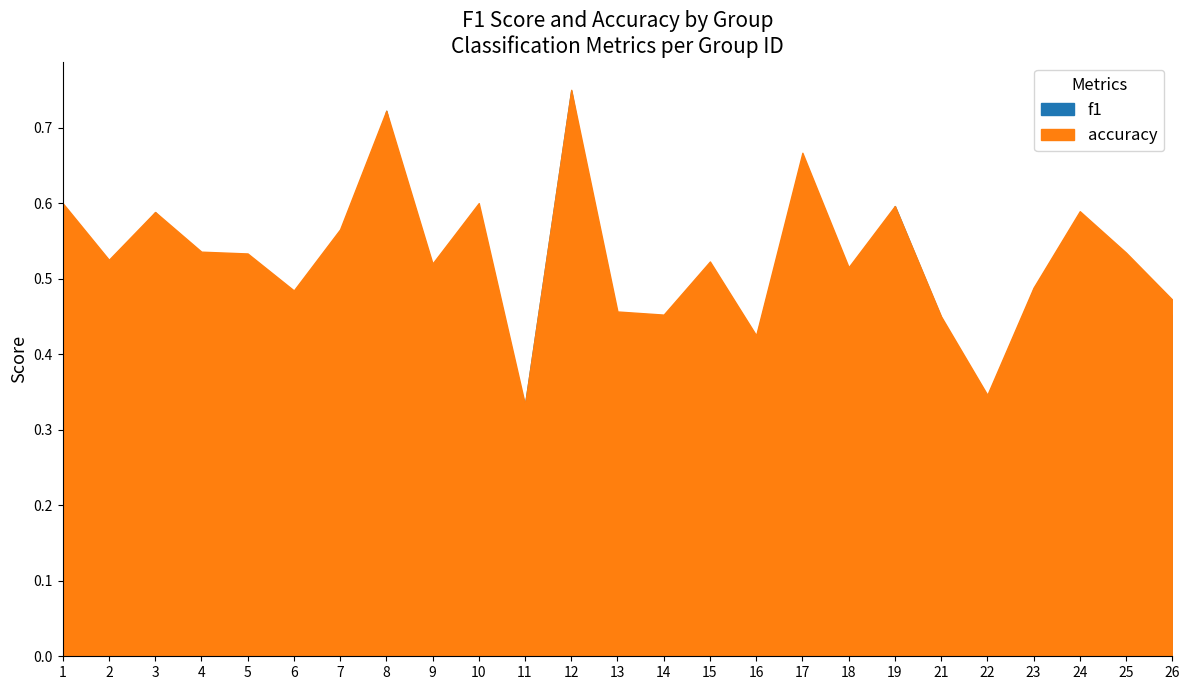

Which series changed the most between 1 and 4?

f1